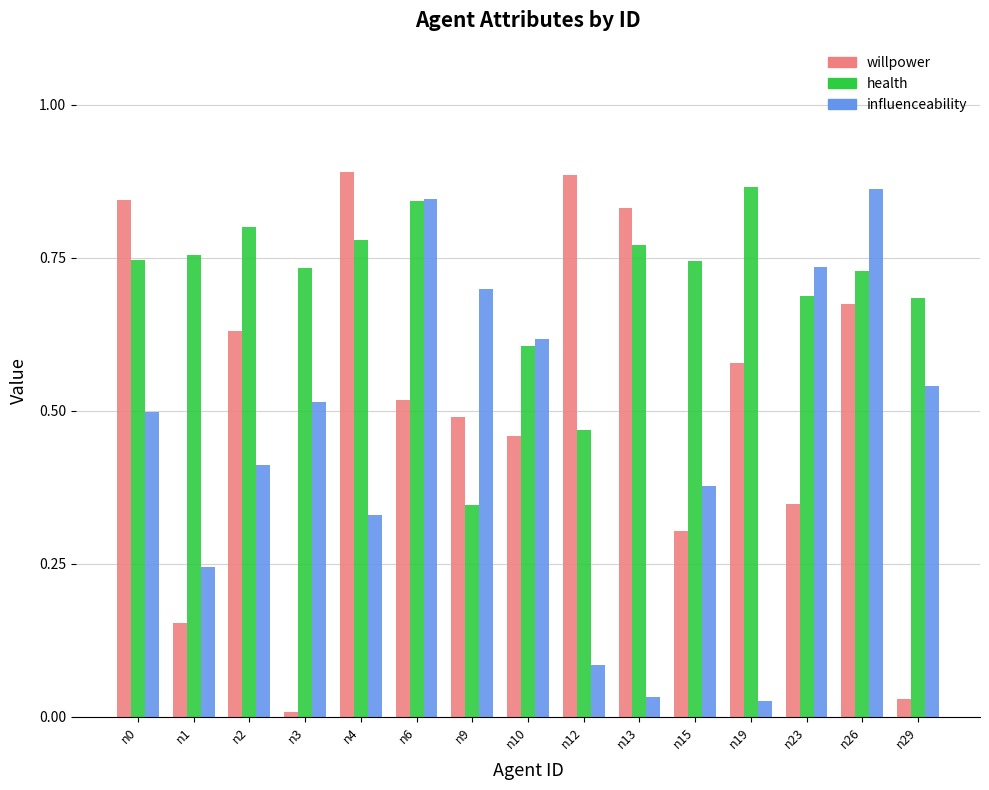

Where is willpower nearest to the value 0?

n3